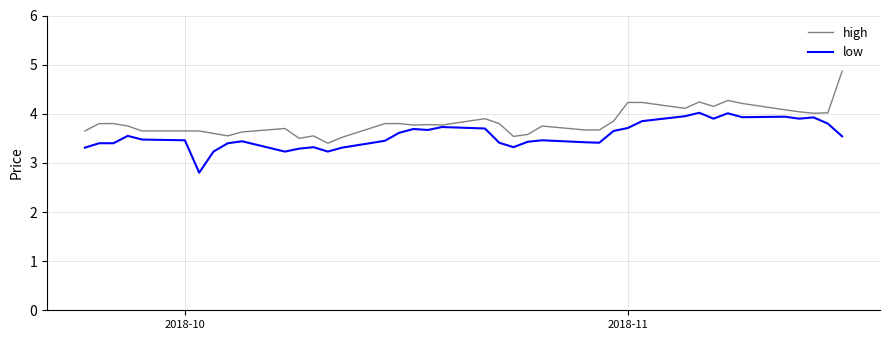

Which series has the largest total across all categories?

high